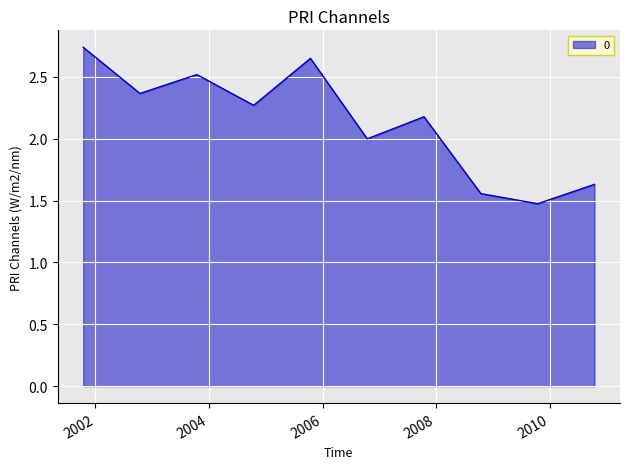

What is the minimum value shown in the chart?

1.5